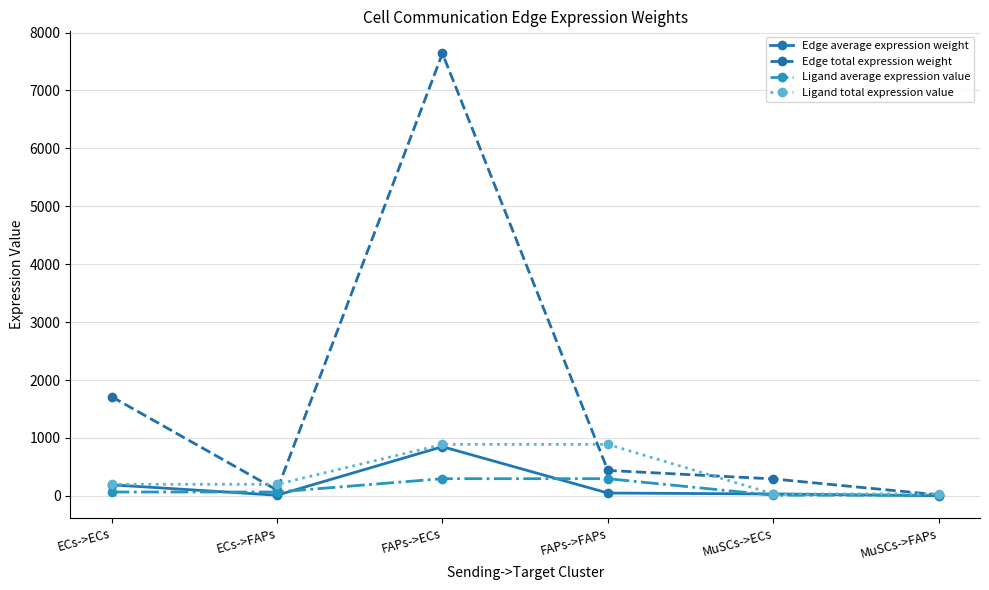

Is it true that Edge average expression weight equals 48.7 at FAPs->FAPs?

True